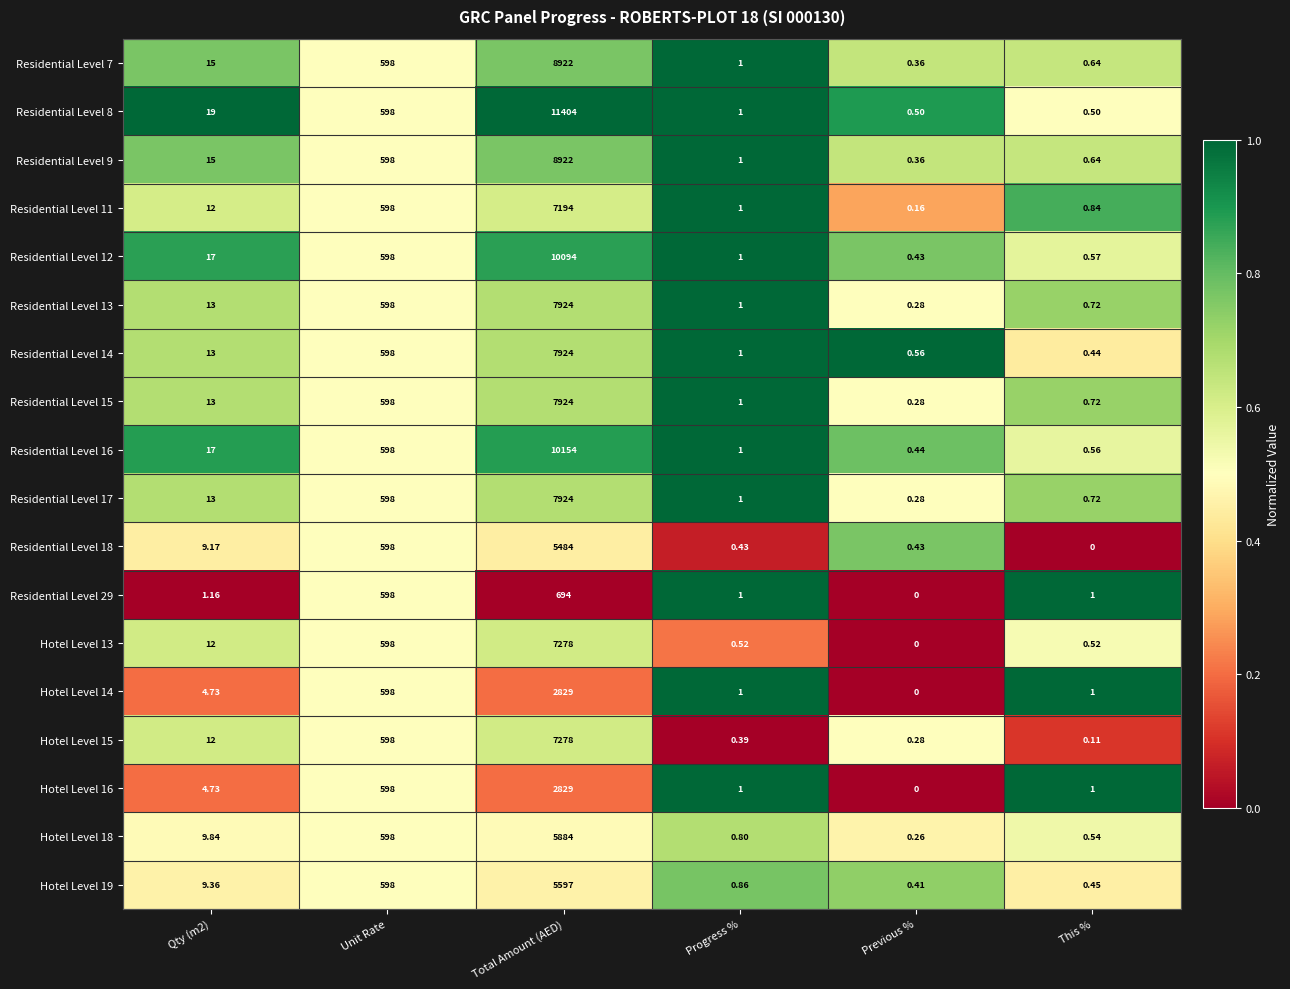

How many categories are shown in the chart?

6